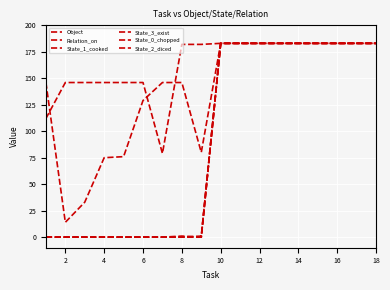

Does the chart display data point markers on the line(s)?

No